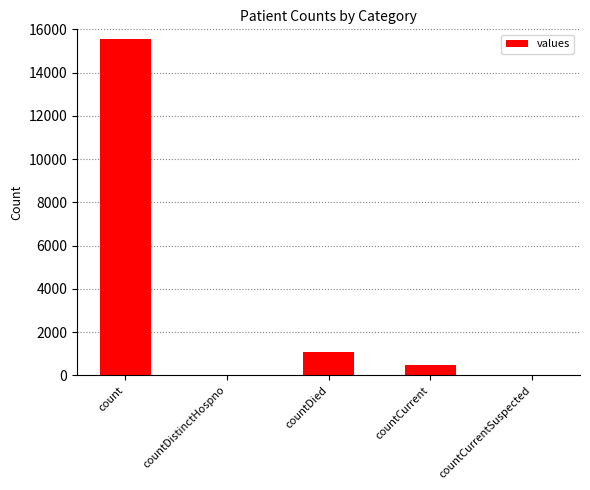

The chart shows a value of 486 at countCurrent. True or false?

True